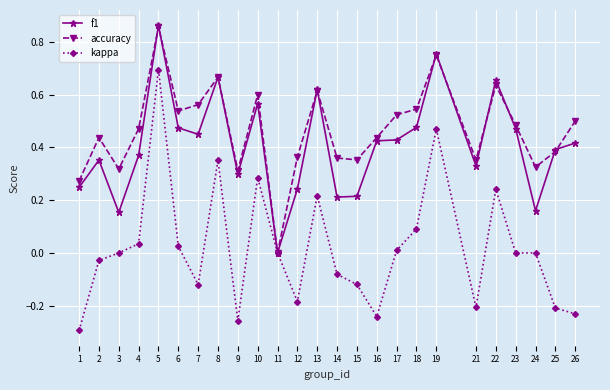

At which label does f1 reach its minimum?

11